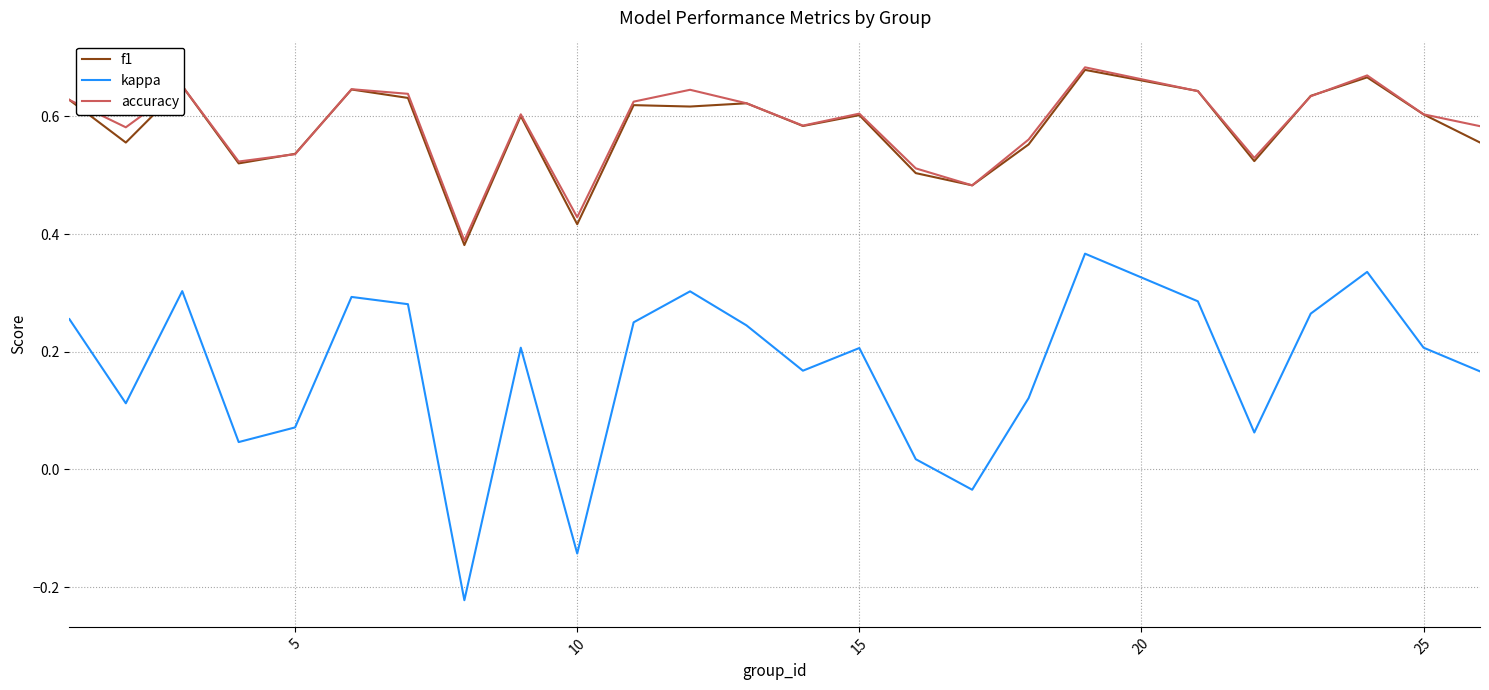

True or false: accuracy has more than 2 points higher than both neighbors.

True